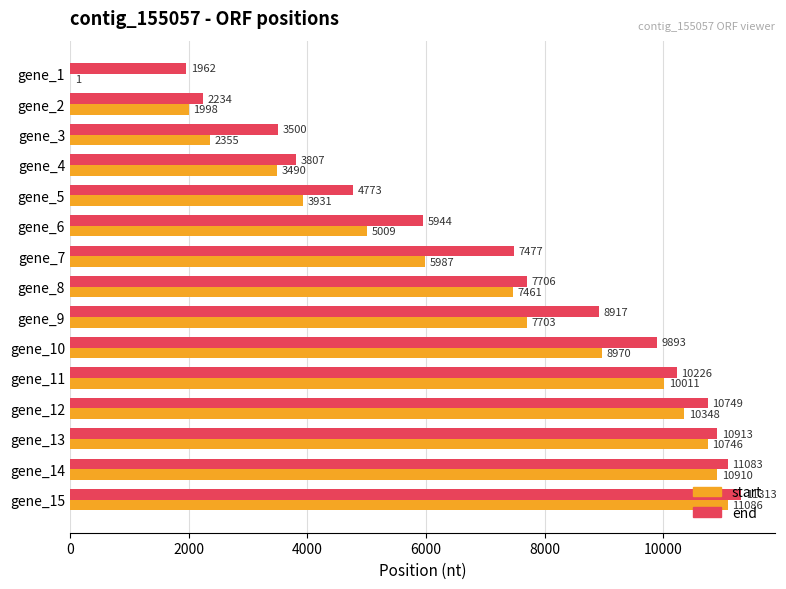

The end series shows 10913 at gene_13. True or false?

True